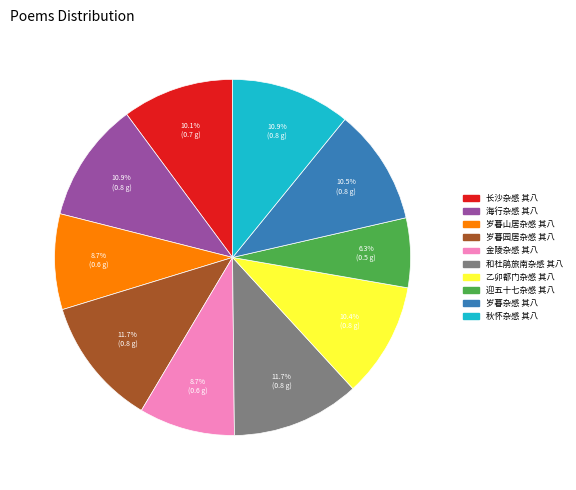

Is it true that 长沙杂感 其八 is 10% of the pie?

True